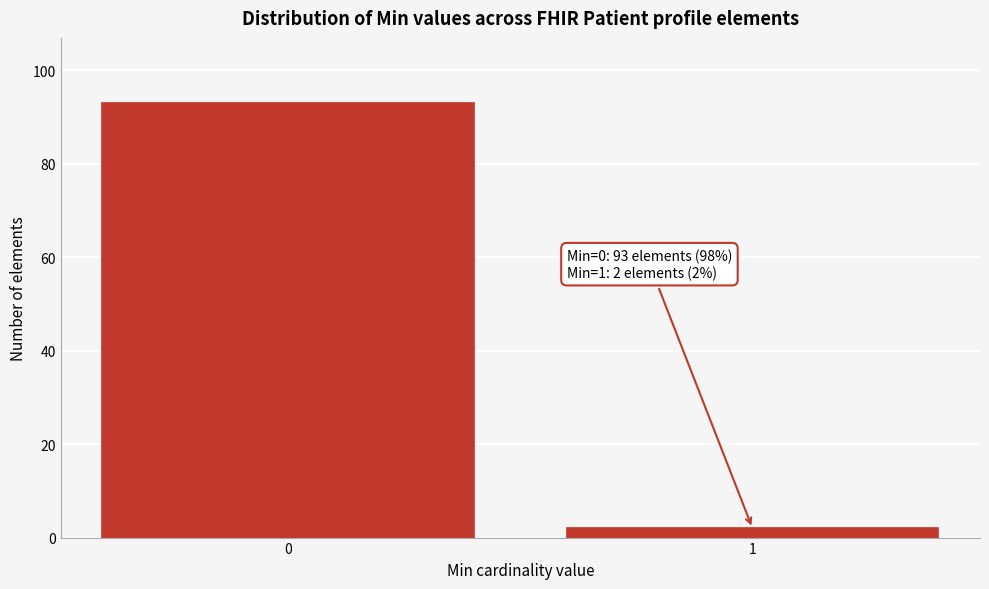

Reading left to right, transcribe all the data shown in this chart.

93	2